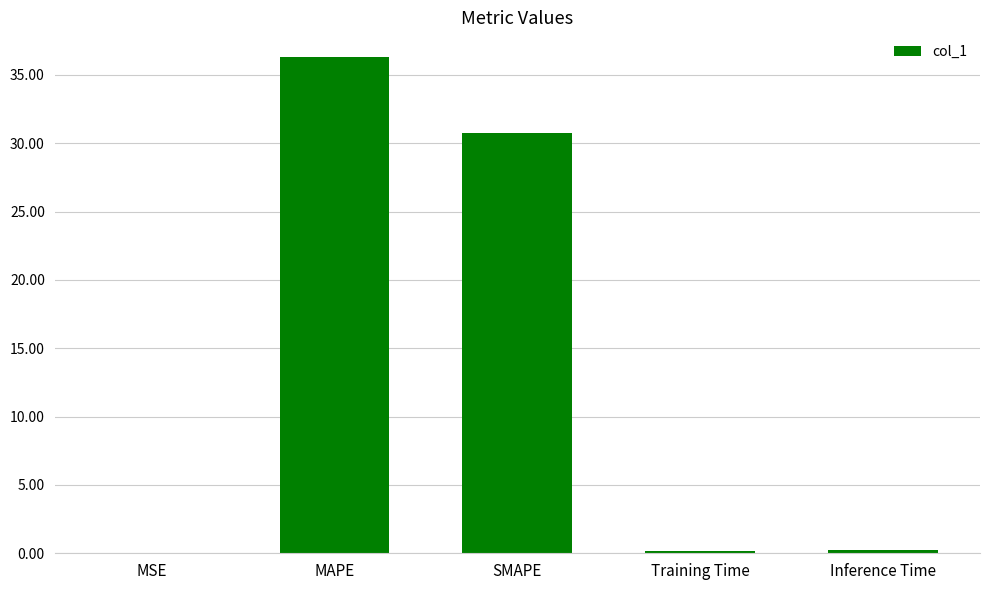

What is the greatest value displayed?

36.3